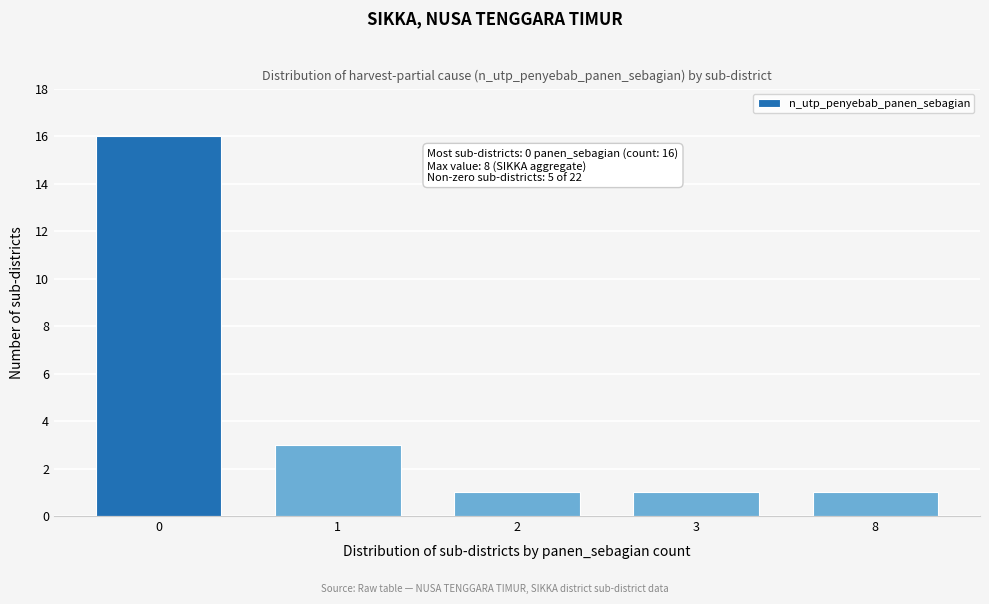

Reading right to left, extract all data points from this chart.

1	1	1	3	16